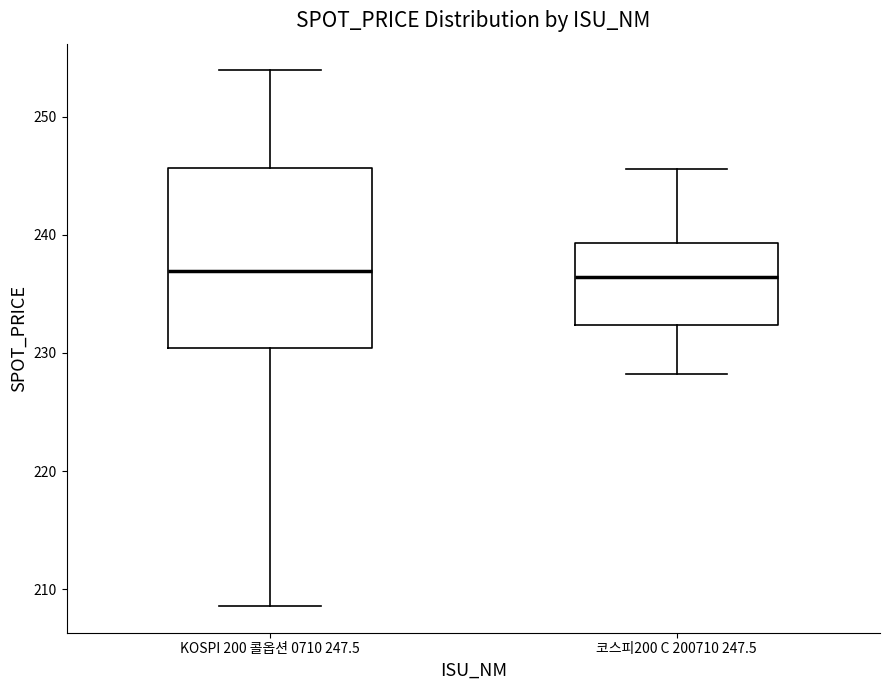

Reading left to right, read every box against the y-axis: the position of its median line, the range the box covers, and the ends of its whiskers. The values are not printed on the chart, so give them approximately, as read against the axis.

KOSPI 200 콜옵션 0710 247.5: median 237, box 230 to 246, whiskers 209 to 254
코스피200 C 200710 247.5: median 236, box 232 to 239, whiskers 228 to 246